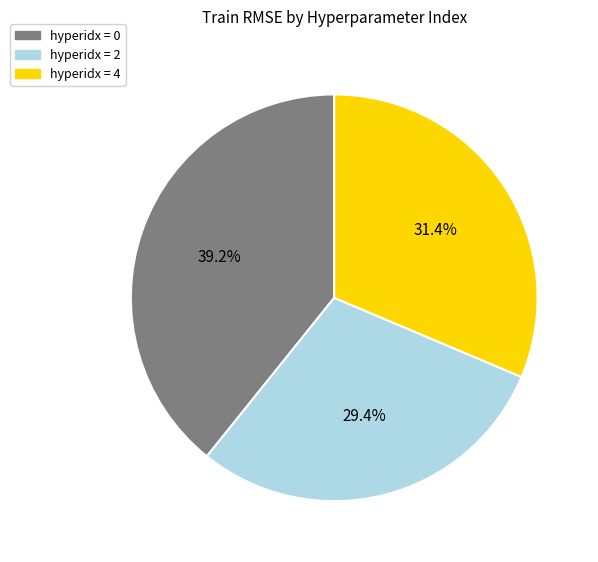

Is there any slice that represents more than half of the pie?

No